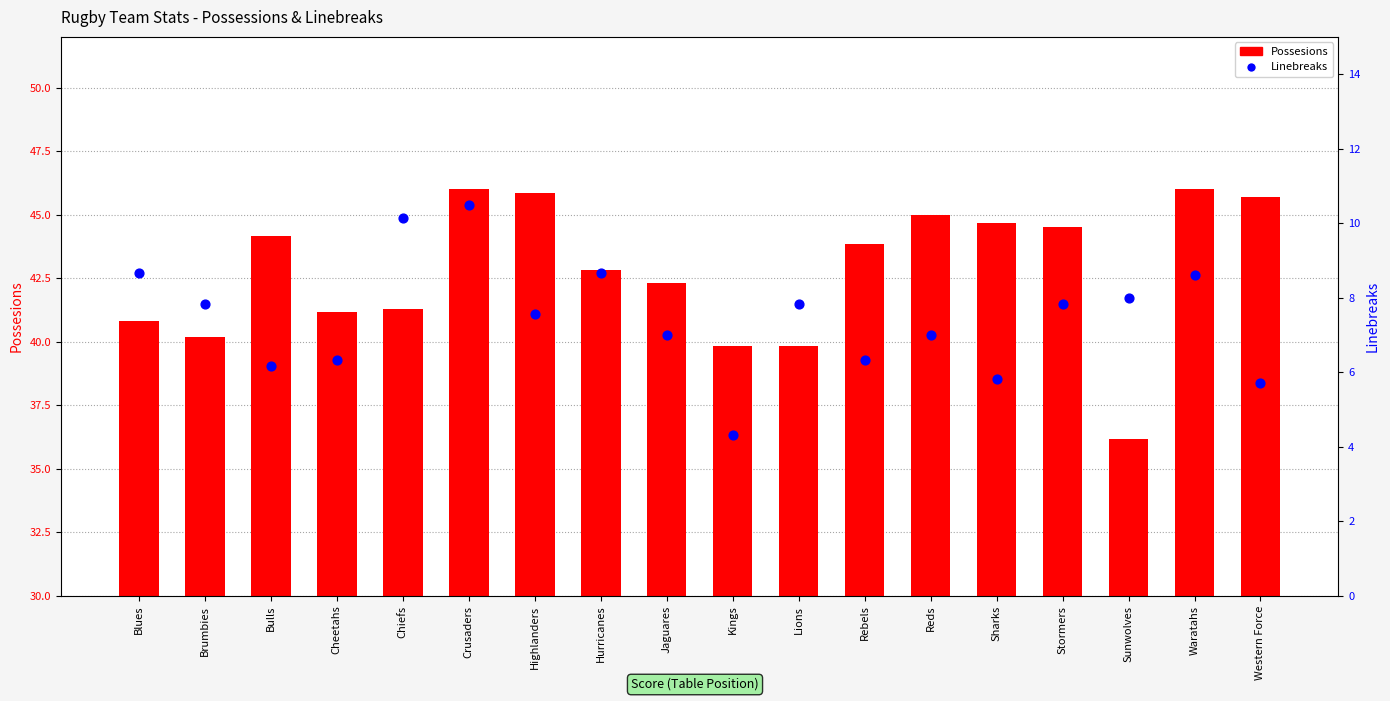

Which series reaches the maximum Y coordinate?

Possesions